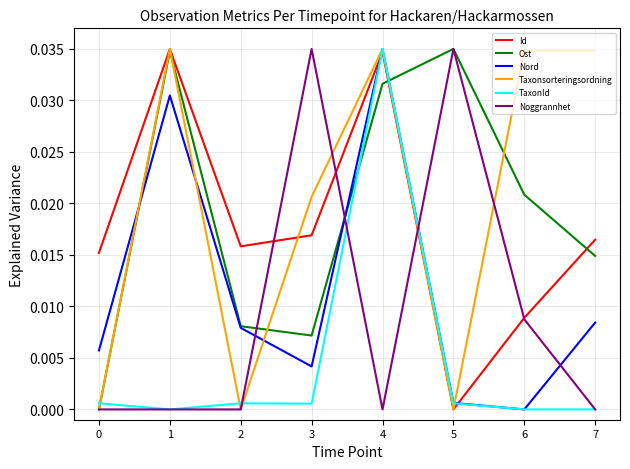

How many lines are shown in the chart?

6